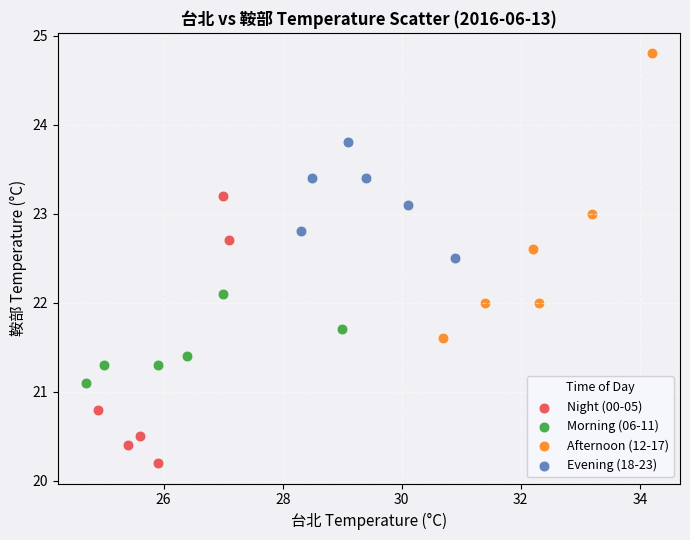

Which series reaches the minimum Y coordinate?

Night (00-05)